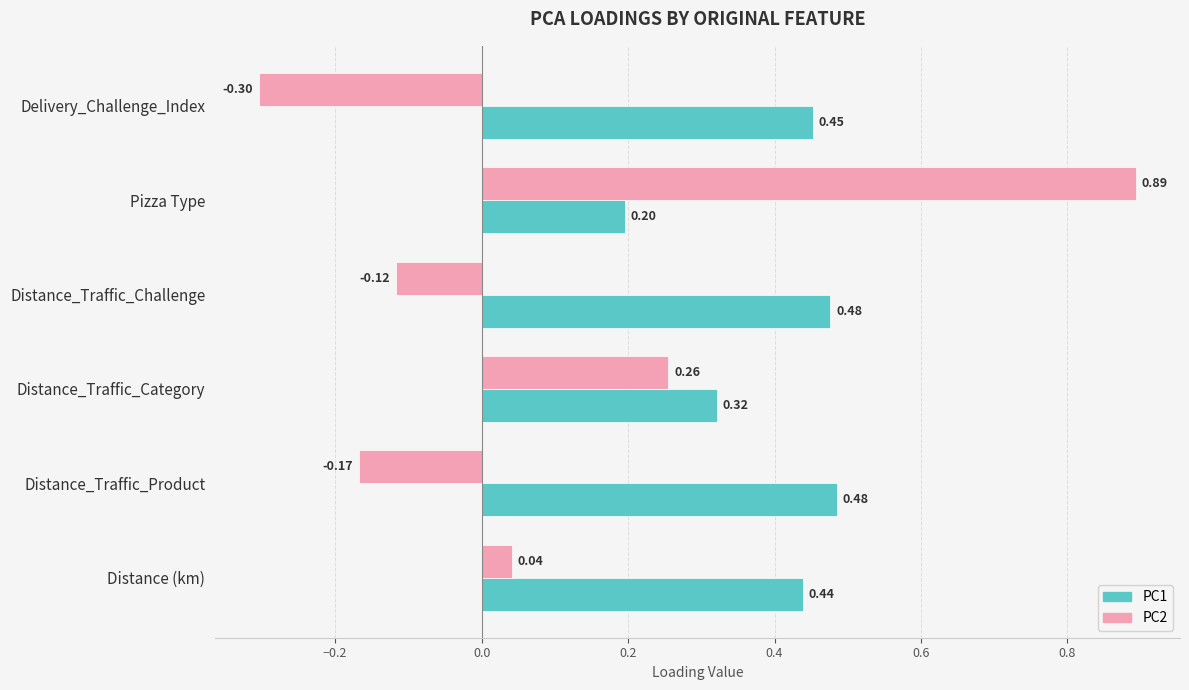

What is the sum of the PC2 values at Pizza Type and Distance_Traffic_Product?

0.7